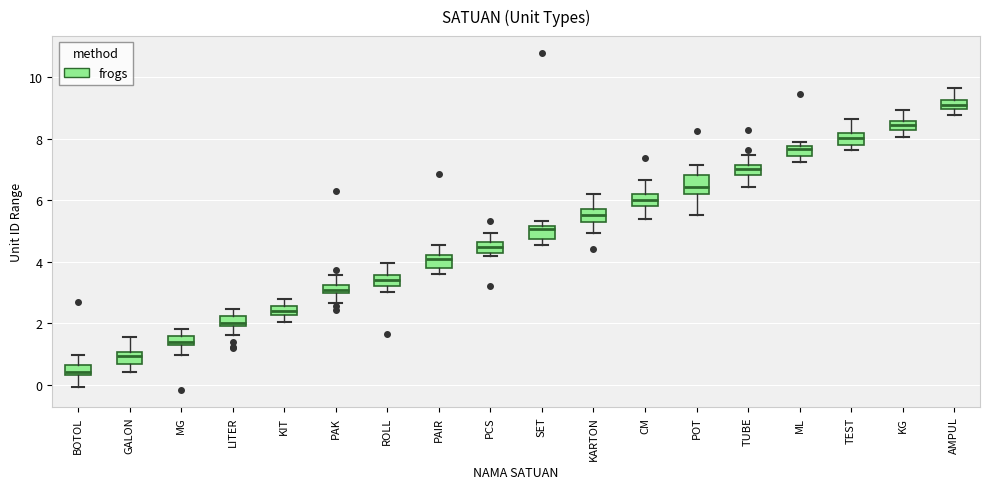

Which box has the highest median line?

AMPUL